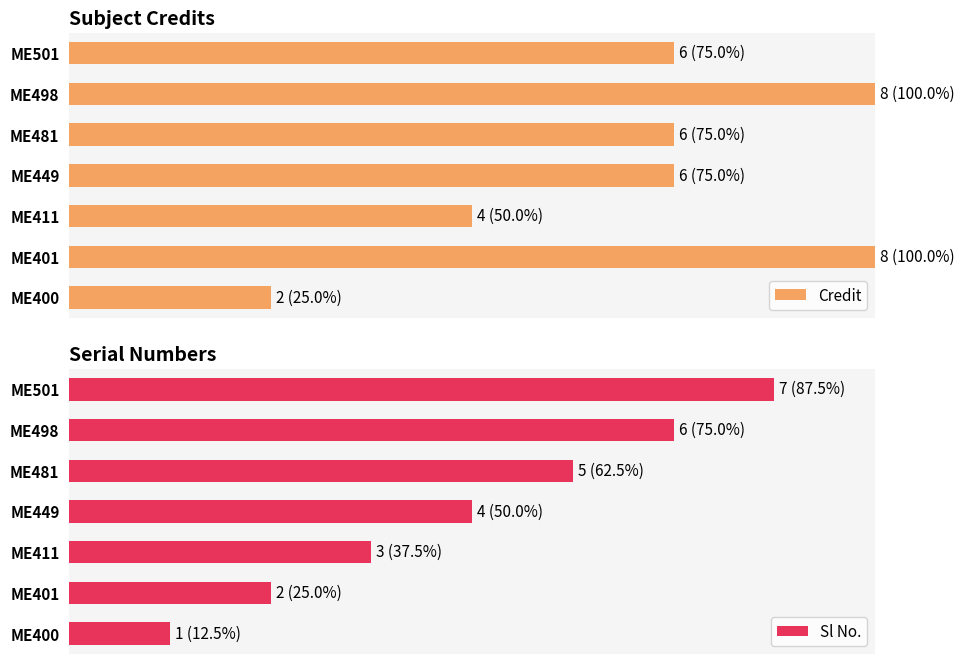

At how many categories does at least one series exceed 6?

3